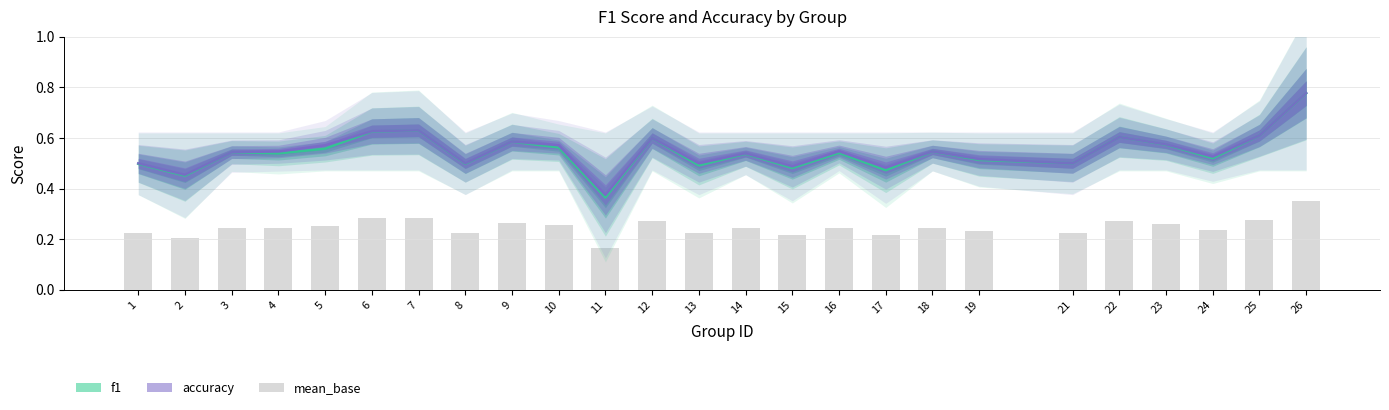

Reading left to right, what are all the values shown in this chart?

0.2	0.2	0.2	0.2	0.3	0.3	0.3	0.2	0.3	0.3	0.2	0.3	0.2	0.2	0.2	0.2	0.2	0.2	0.2	0.2	0.3	0.3	0.2	0.3	0.3